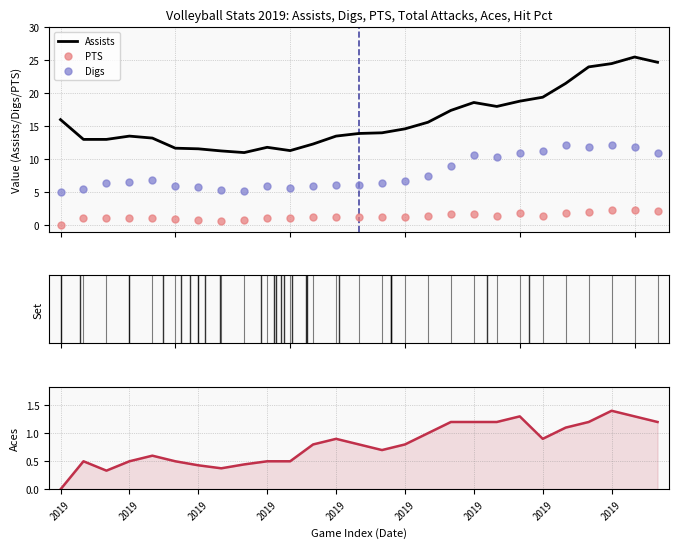

What is the highest value of the Assists series?

25.5